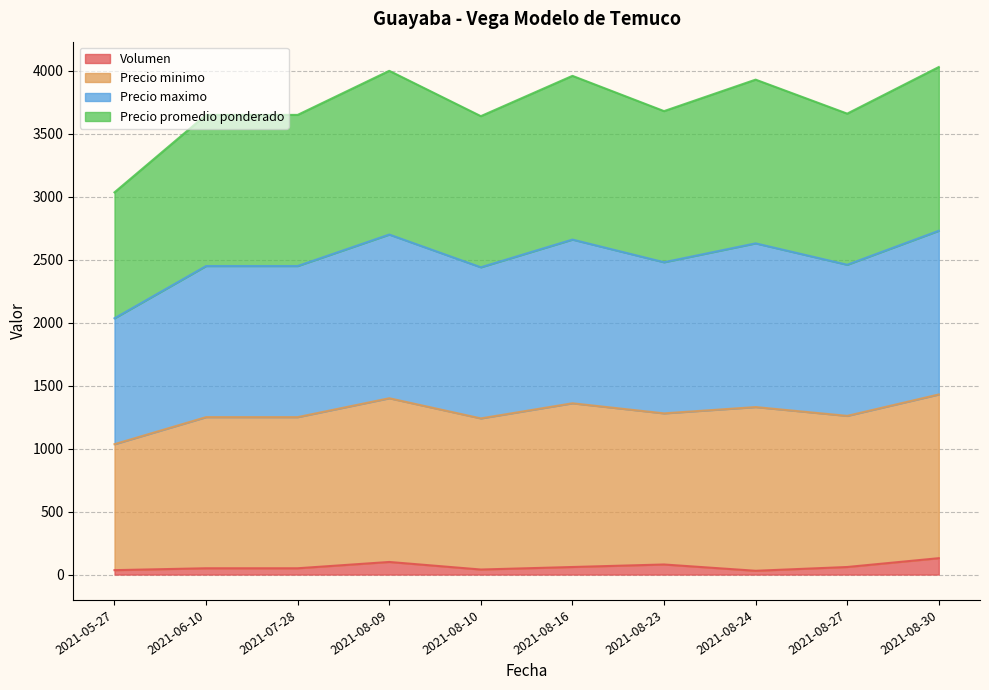

Between 2021-08-09 and 2021-08-30, which series saw the biggest shift?

Volumen